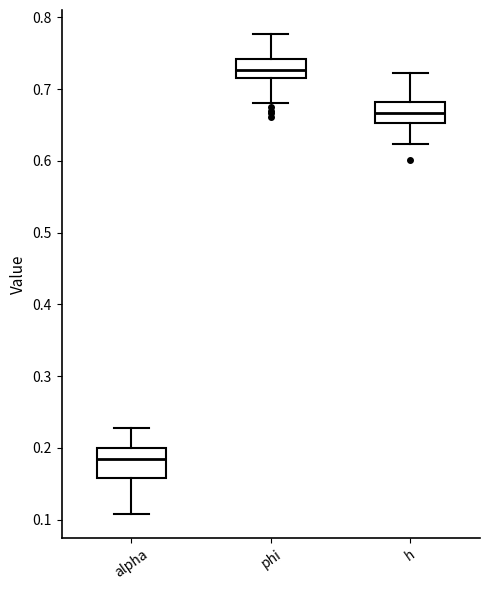

Reading left to right, read every box against the y-axis: the position of its median line, the range the box covers, and the ends of its whiskers. The values are not printed on the chart, so give them approximately, as read against the axis.

alpha: median 0.18, box 0.16 to 0.20, whiskers 0.11 to 0.23
phi: median 0.73, box 0.71 to 0.74, whiskers 0.68 to 0.78
h: median 0.67, box 0.65 to 0.68, whiskers 0.62 to 0.72